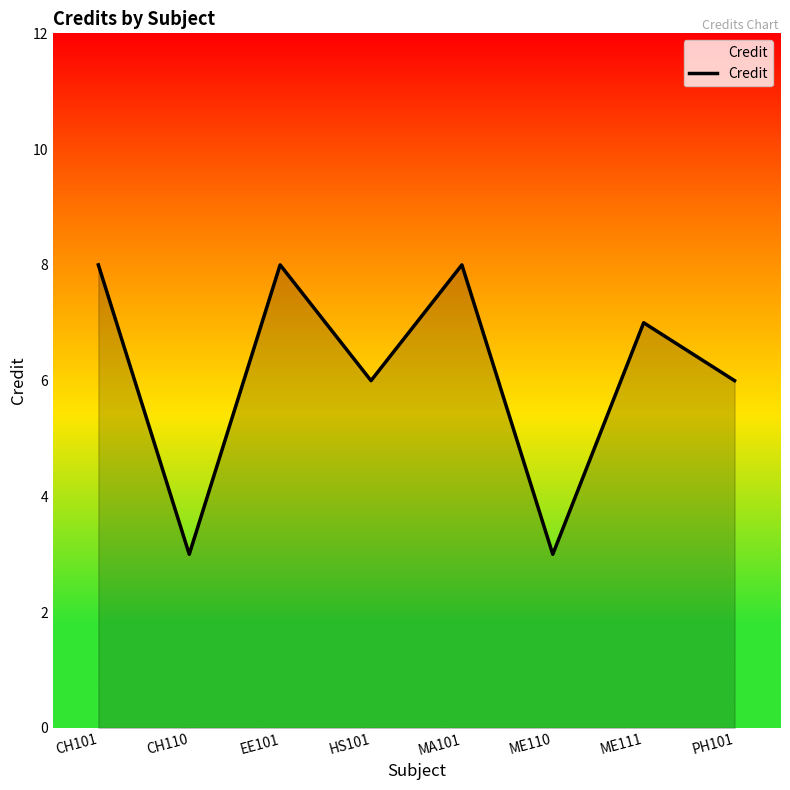

How many lines are shown in the chart?

1